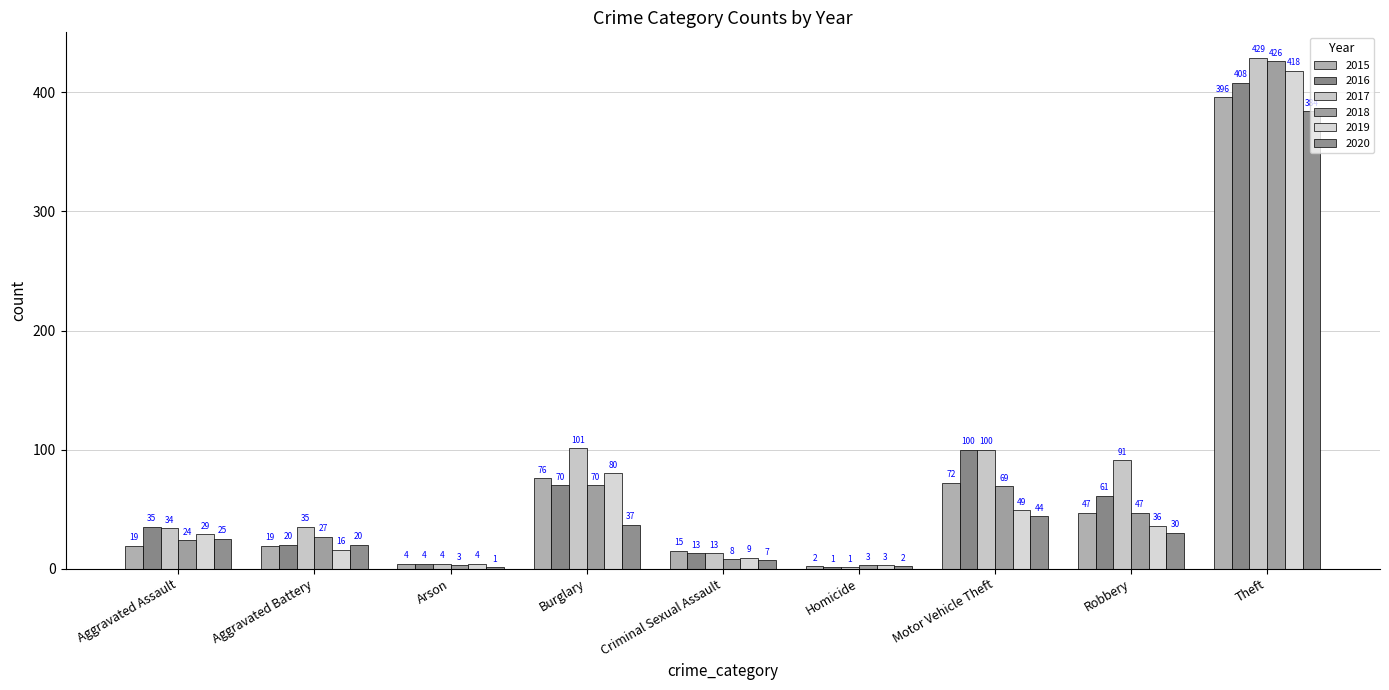

Which has a higher value, Aggravated Battery or Criminal Sexual Assault?

Aggravated Battery